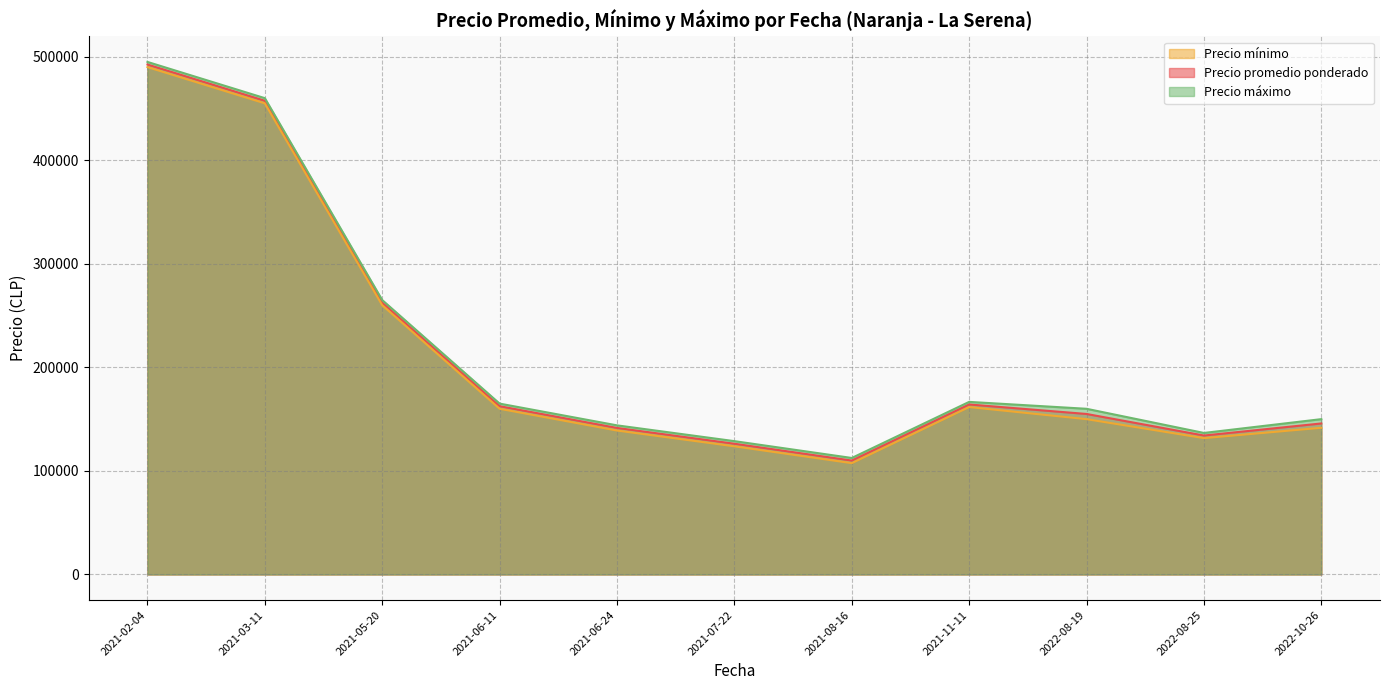

What is the highest value of the Precio promedio ponderado series?

492500.0